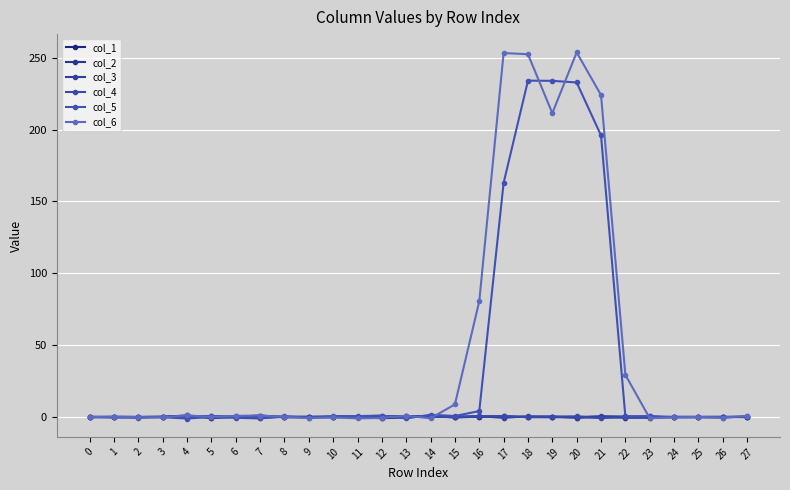

Reading left to right, list all the values displayed in this chart.

col_1: 0.1	-0.1	-0.1	0.1	1.0	-0.7	0.1	1.0	-0.3	-0.2	-0.1	0.1	-0.4	0.7	0.3	0.0	0.1	0.5	-0.1	-0.2	0.1	0.1	-0.5	-0.4	-0.0	-0.1	-0.0	-0.1
col_2: 0.0	-0.2	-0.1	0.1	0.3	-0.5	-0.0	0.9	-0.0	0.2	0.2	0.0	-0.9	-0.3	0.6	-0.4	0.2	0.2	-0.0	0.2	-0.4	-0.2	-0.2	-0.4	-0.0	-0.0	-0.0	-0.0
col_3: -0.0	-0.0	-0.0	0.0	0.4	0.3	0.0	0.1	0.0	-0.1	0.1	0.1	-0.0	0.1	0.1	0.2	0.5	-0.6	0.5	0.1	-0.5	0.5	0.3	0.4	0.0	0.0	-0.0	0.0
col_4: -0.0	0.1	0.1	-0.1	0.2	0.6	0.4	-0.7	0.0	0.0	-0.1	-0.1	0.6	0.5	0.3	-0.2	0.4	0.5	-0.1	0.3	0.4	-0.9	0.1	0.0	-0.0	0.0	0.0	-0.0
col_5: -0.3	-0.2	-0.6	-0.2	-1.1	0.0	-0.6	-1.0	0.5	-0.4	0.6	0.5	1.0	-1.0	1.5	0.6	4.1	162.9	234.0	233.9	232.7	195.9	0.3	0.4	-0.4	-0.3	-0.5	0.4
col_6: -0.2	0.2	-0.2	-0.3	1.1	-0.0	0.8	1.0	0.1	-0.8	-0.4	-1.0	-0.7	0.8	-1.0	8.7	80.5	253.2	252.4	211.4	253.7	224.0	29.3	-0.9	-0.2	-0.0	-0.4	0.7